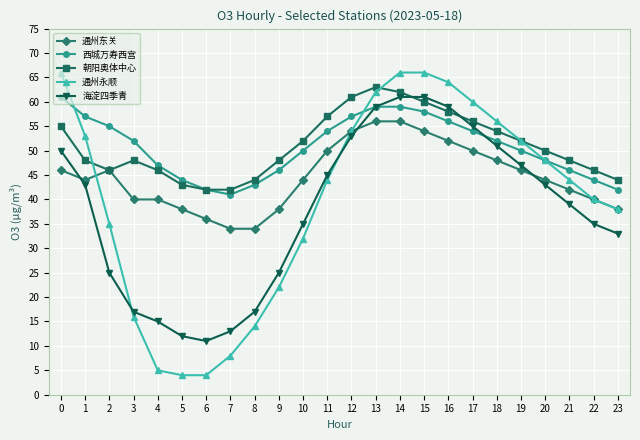

Which series has the widest spread of values?

通州永顺